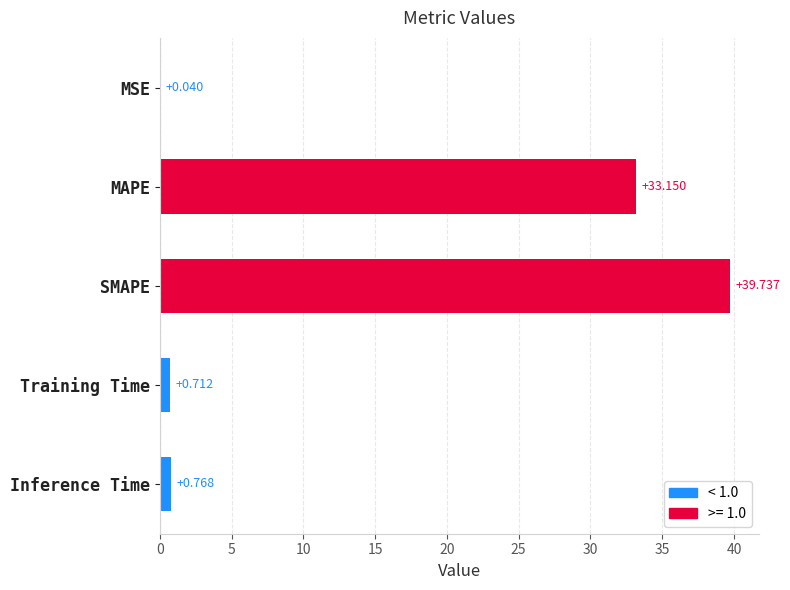

Which label corresponds to the largest value in the chart?

SMAPE